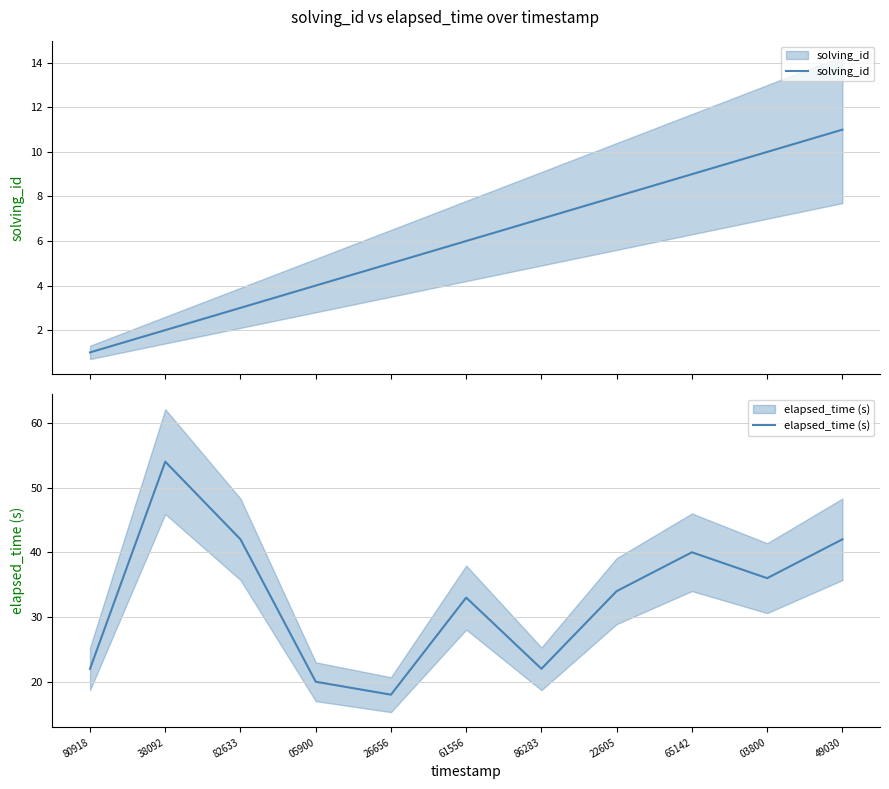

At 26656, list the series in order from largest to smallest.

elapsed_time (s), solving_id